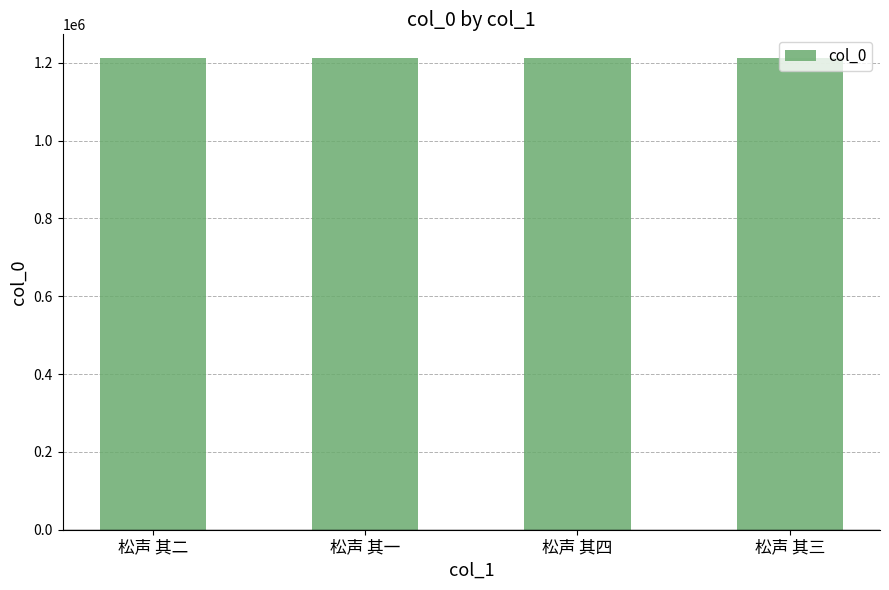

Read the value at 松声 其三.

1212492